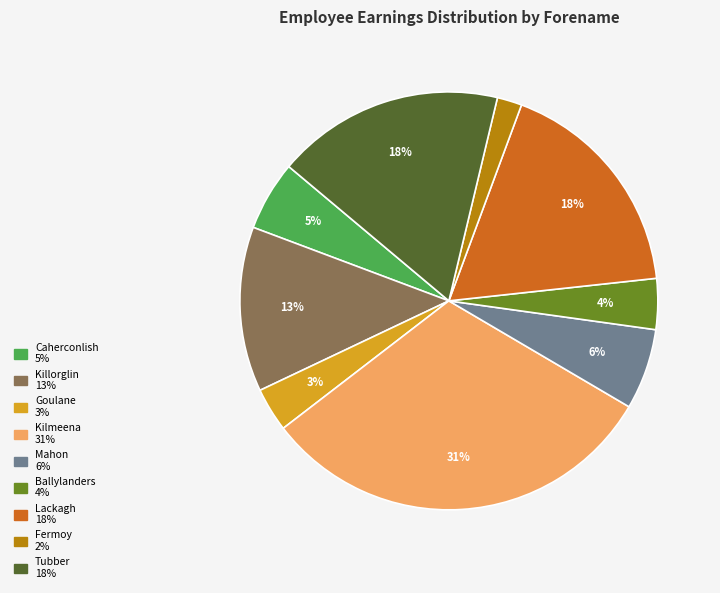

To the nearest percent, what is the combined percentage of Killorglin and Goulane?

16%